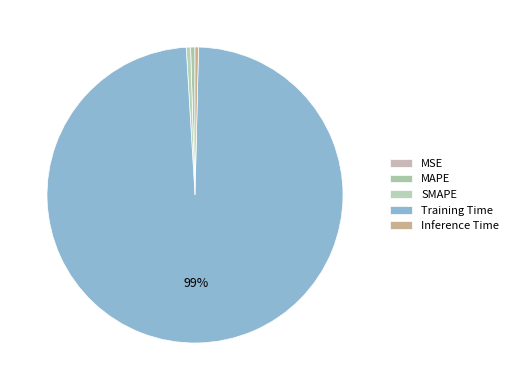

To the nearest percent, what is the average slice percentage?

20%